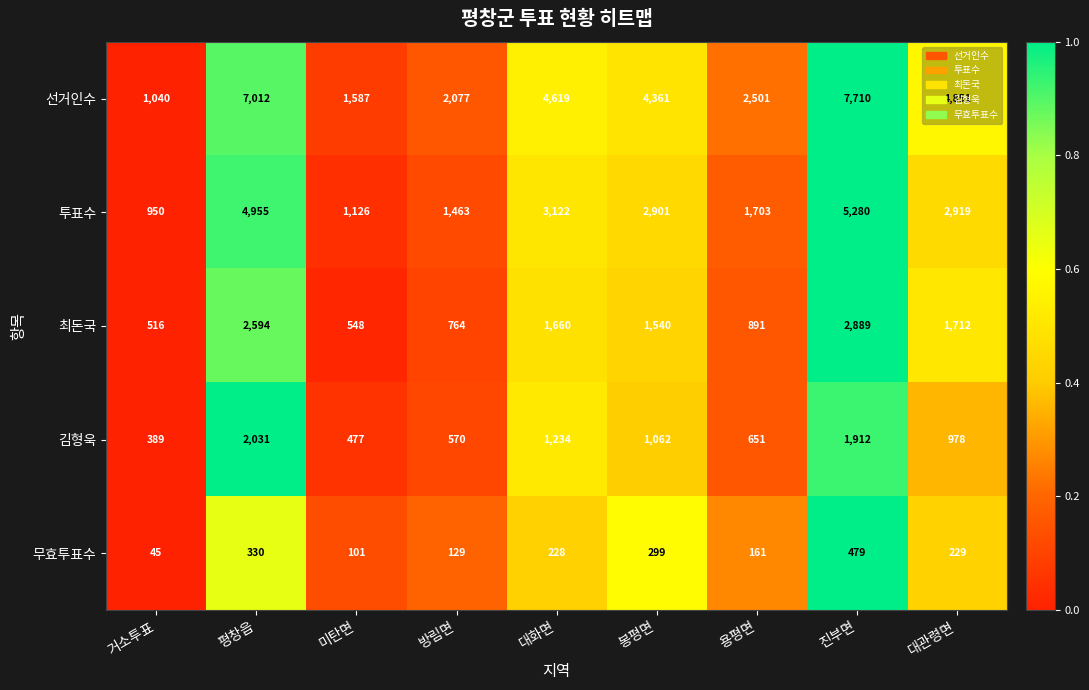

Rank the series at 용평면 from highest to lowest value.

선거인수, 투표수, 최돈국, 김형욱, 무효투표수